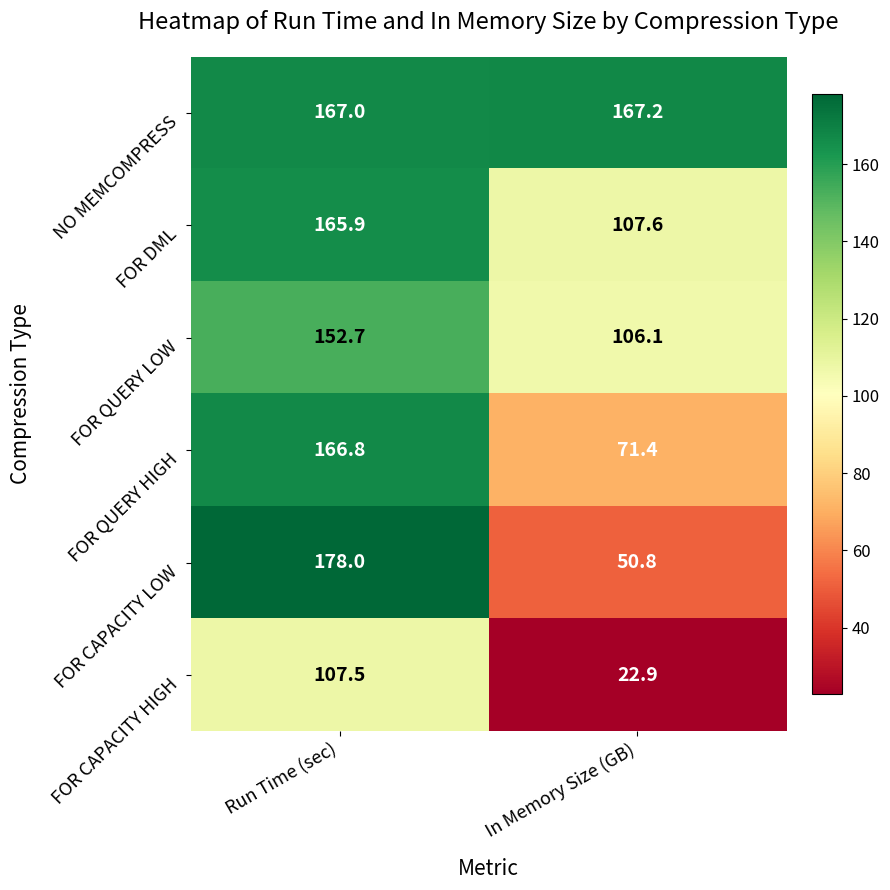

Between Run Time (sec) and In Memory Size (GB), which series saw the biggest shift?

FOR CAPACITY LOW